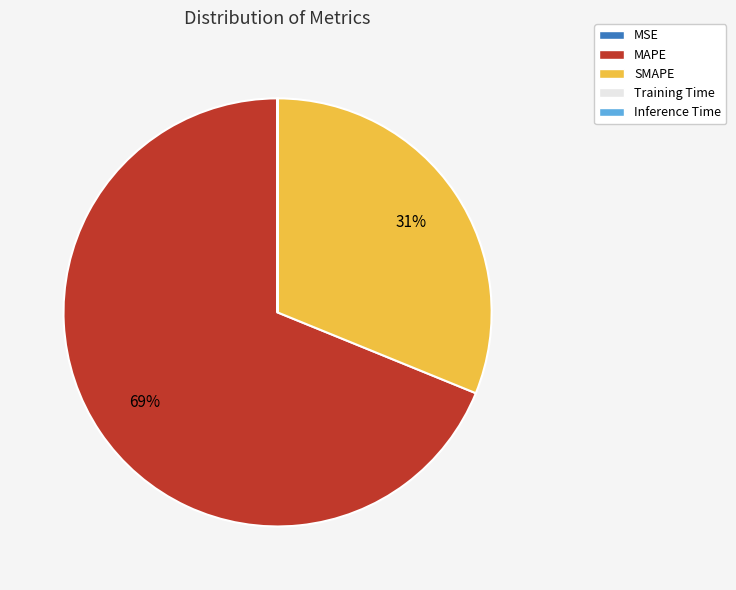

To the nearest percent, what is the average slice percentage?

20%